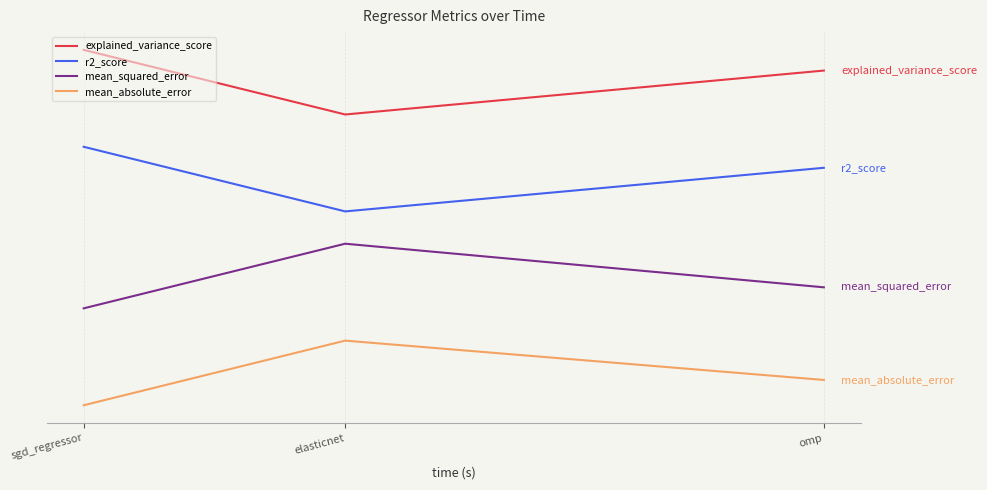

Does the chart have visible grid lines?

Yes